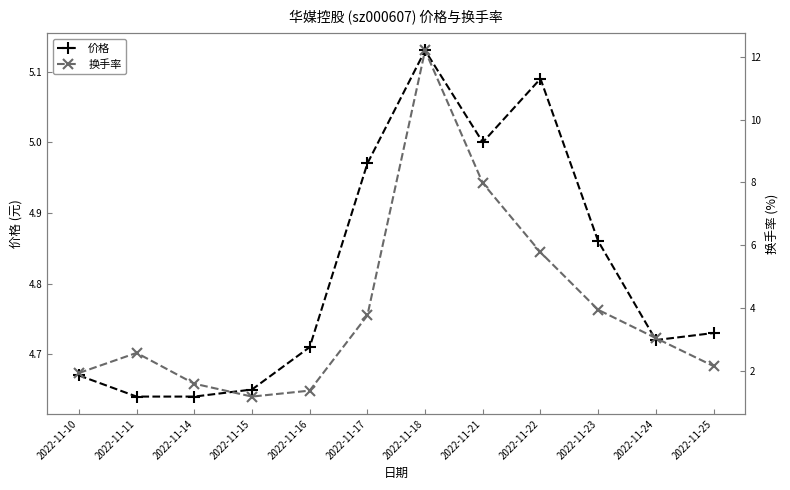

At how many categories does at least one series exceed 6?

2